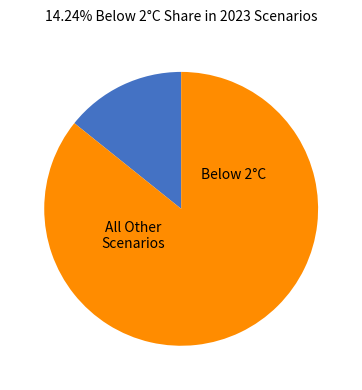

Does any single category account for the majority?

Yes